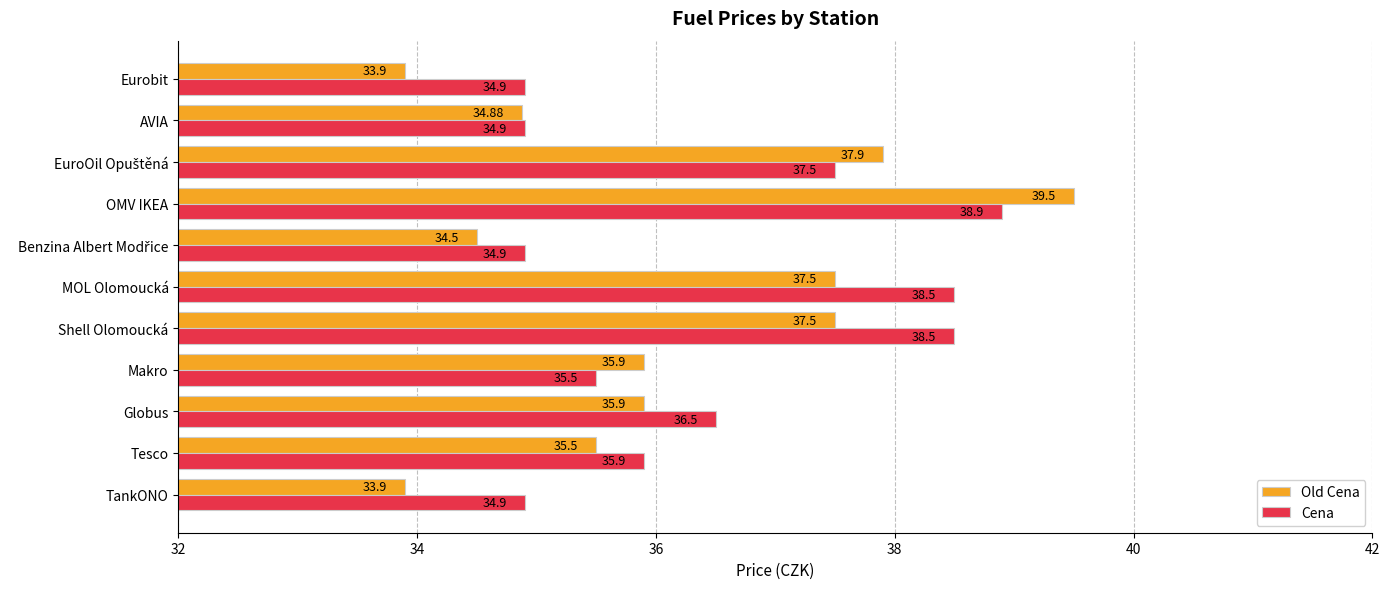

What is the difference between the highest and lowest values at Shell Olomoucká?

1.0